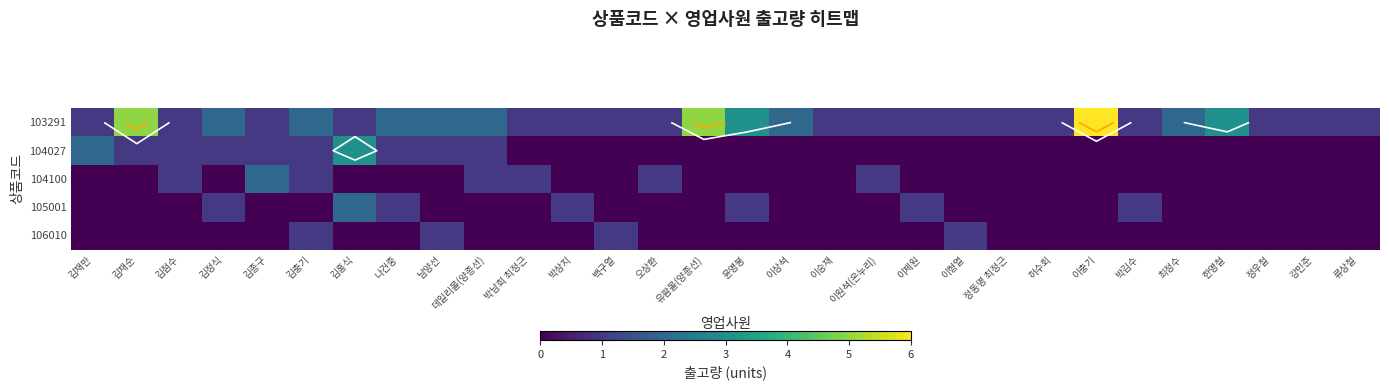

Count the number of categories in the chart.

30